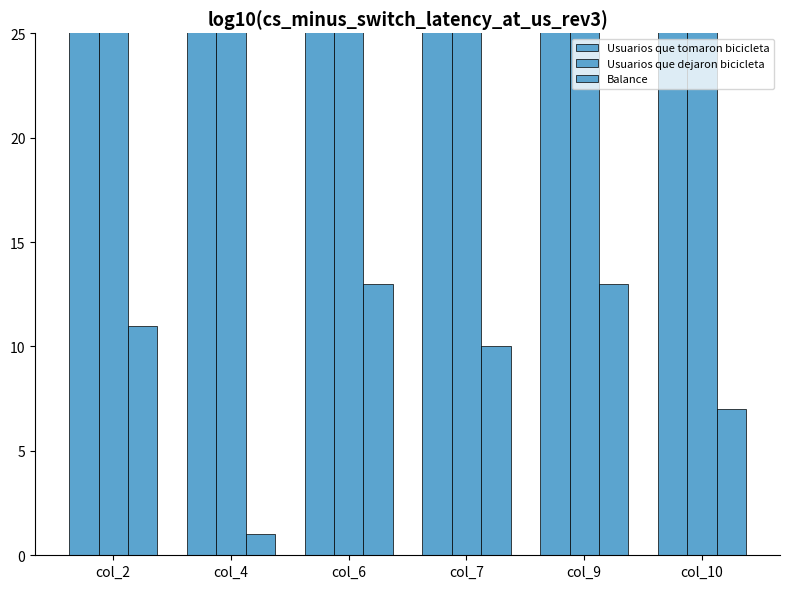

At how many categories does at least one series exceed 26?

6